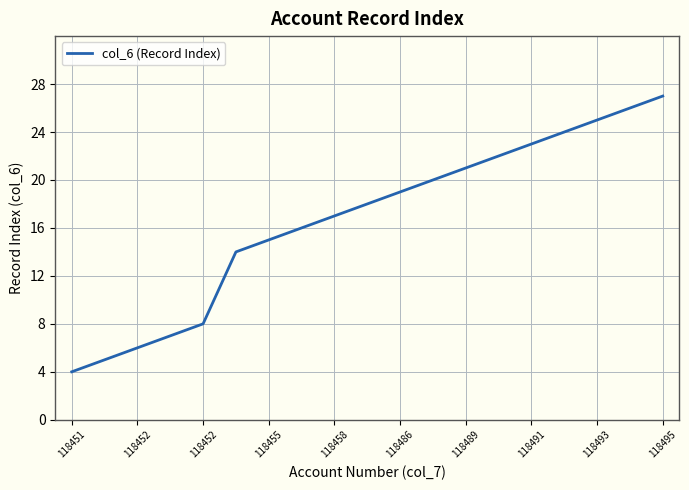

What is the greatest value displayed?

27